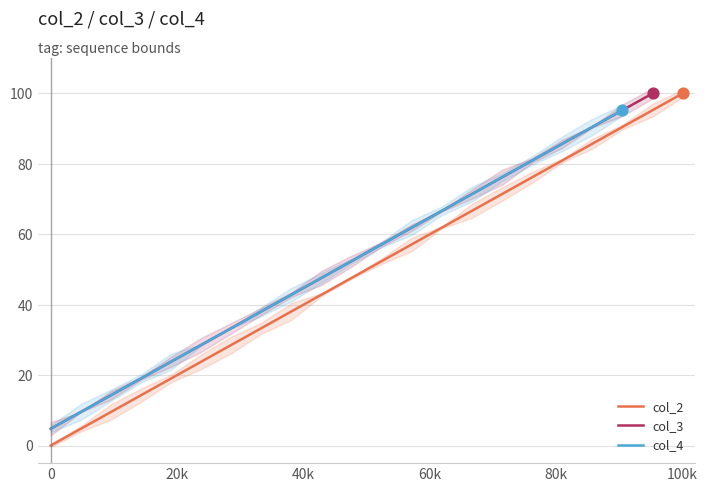

Which series reaches the maximum Y coordinate?

col_2